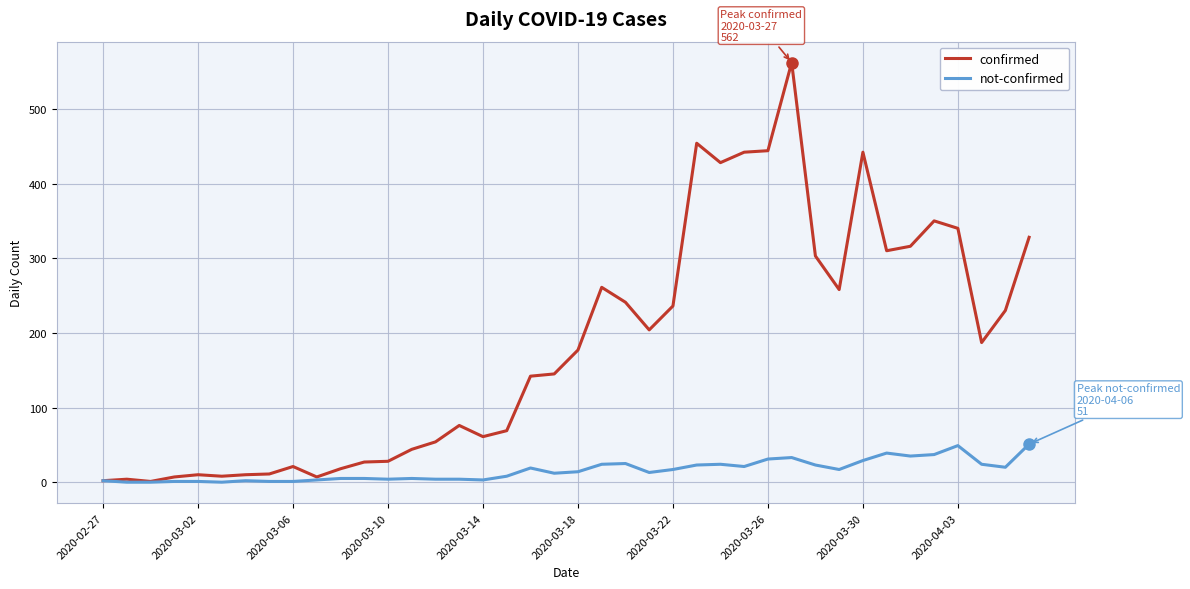

Rank the series by their maximum value, from highest to lowest.

confirmed, not-confirmed